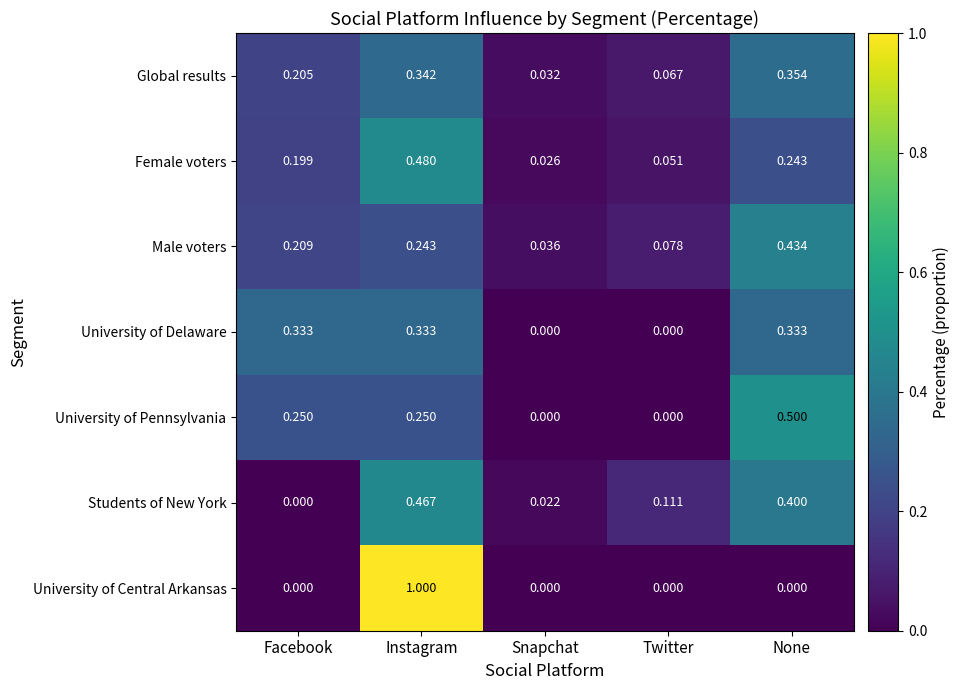

At which category is the sum across all series the highest?

Instagram